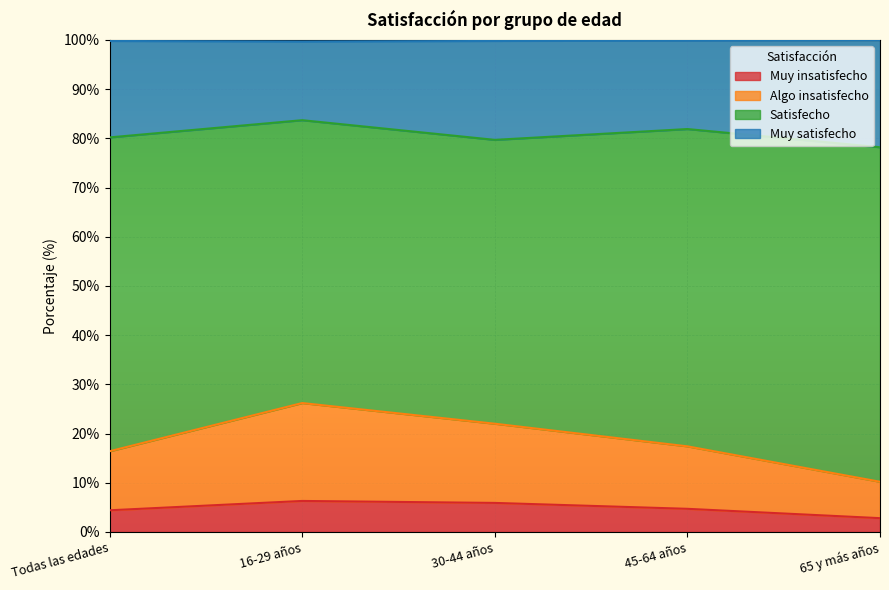

True or false: Muy insatisfecho and Muy satisfecho intersect in this chart.

False